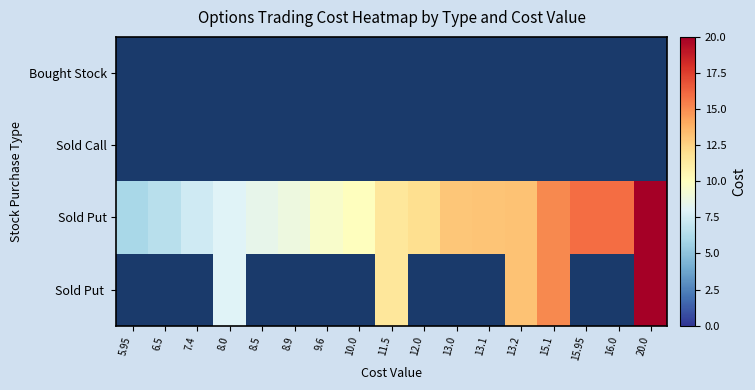

Reading left to right, extract all data points from this chart.

Bought Stock: 5.95=0.0	6.5=0.0	7.4=0.0	8.0=0.0	8.5=0.0	8.9=0.0	9.6=0.0	10.0=0.0	11.5=0.0	12.0=0.0	13.0=0.0	13.1=0.0	13.2=0.0	15.1=0.0	15.95=0.0	16.0=0.0	20.0=0.0
Sold Call: 5.95=0.0	6.5=0.0	7.4=0.0	8.0=0.0	8.5=0.0	8.9=0.0	9.6=0.0	10.0=0.0	11.5=0.0	12.0=0.0	13.0=0.0	13.1=0.0	13.2=0.0	15.1=0.0	15.95=0.0	16.0=0.0	20.0=0.0
Sold Put: 5.95=6.0	6.5=6.5	7.4=7.4	8.0=8.0	8.5=8.5	8.9=8.9	9.6=9.6	10.0=10.0	11.5=11.5	12.0=12.0	13.0=13.0	13.1=13.1	13.2=13.2	15.1=15.1	15.95=15.9	16.0=16.0	20.0=20.0
Sold Put: 5.95=6.0	6.5=6.5	7.4=7.4	8.0=8.0	8.5=8.5	8.9=8.9	9.6=9.6	10.0=10.0	11.5=11.5	12.0=12.0	13.0=13.0	13.1=13.1	13.2=13.2	15.1=15.1	15.95=15.9	16.0=16.0	20.0=20.0